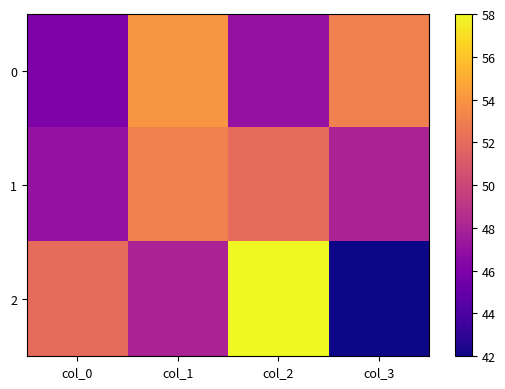

Which series has the largest range (max minus min)?

2